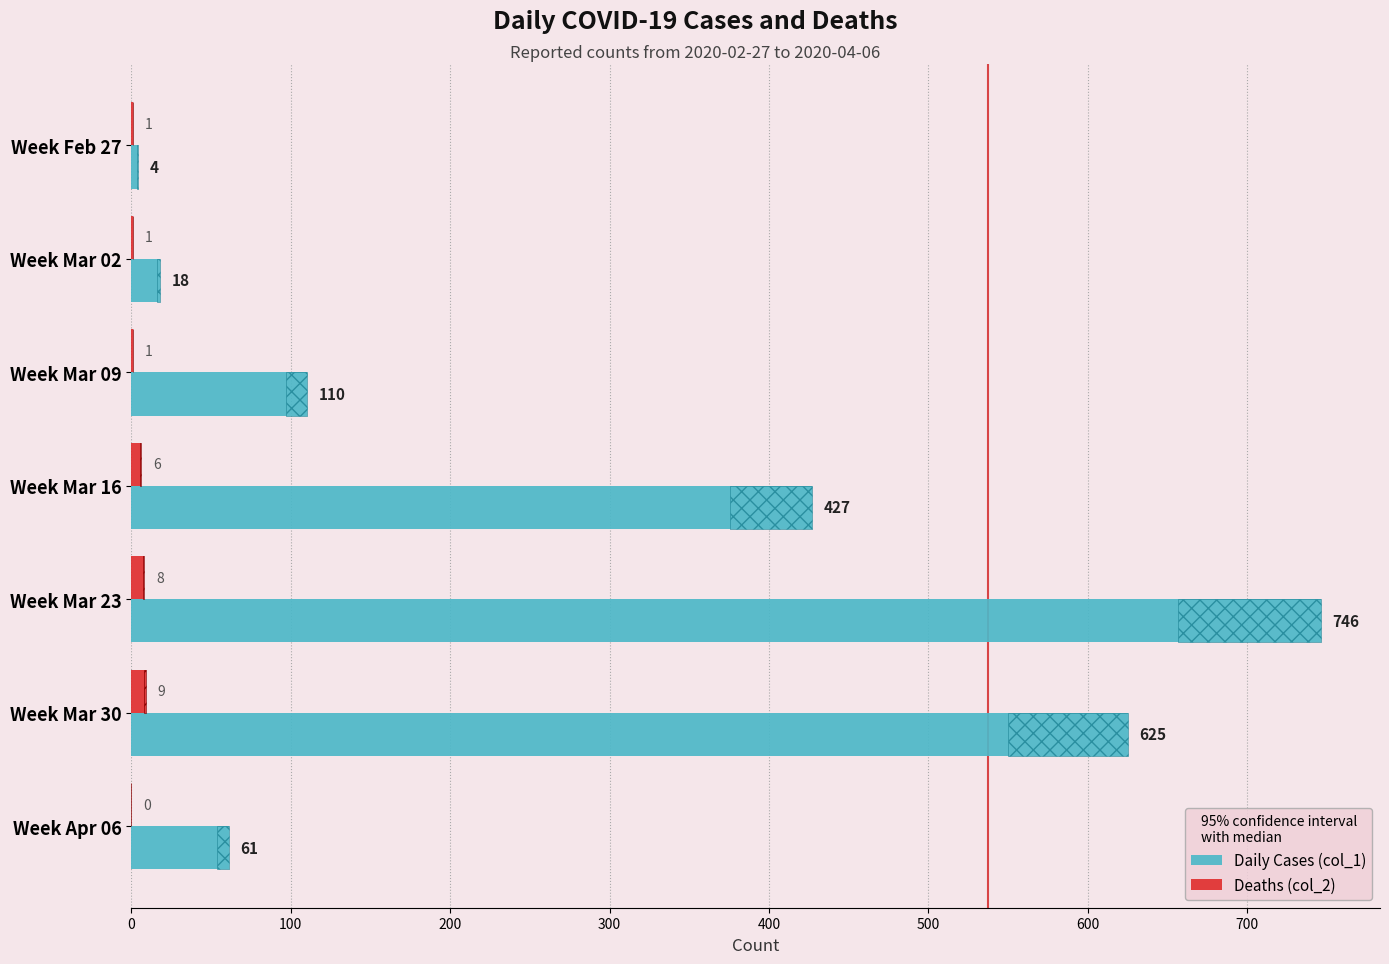

At which label is Daily Cases (col_1) closest to 375?

300